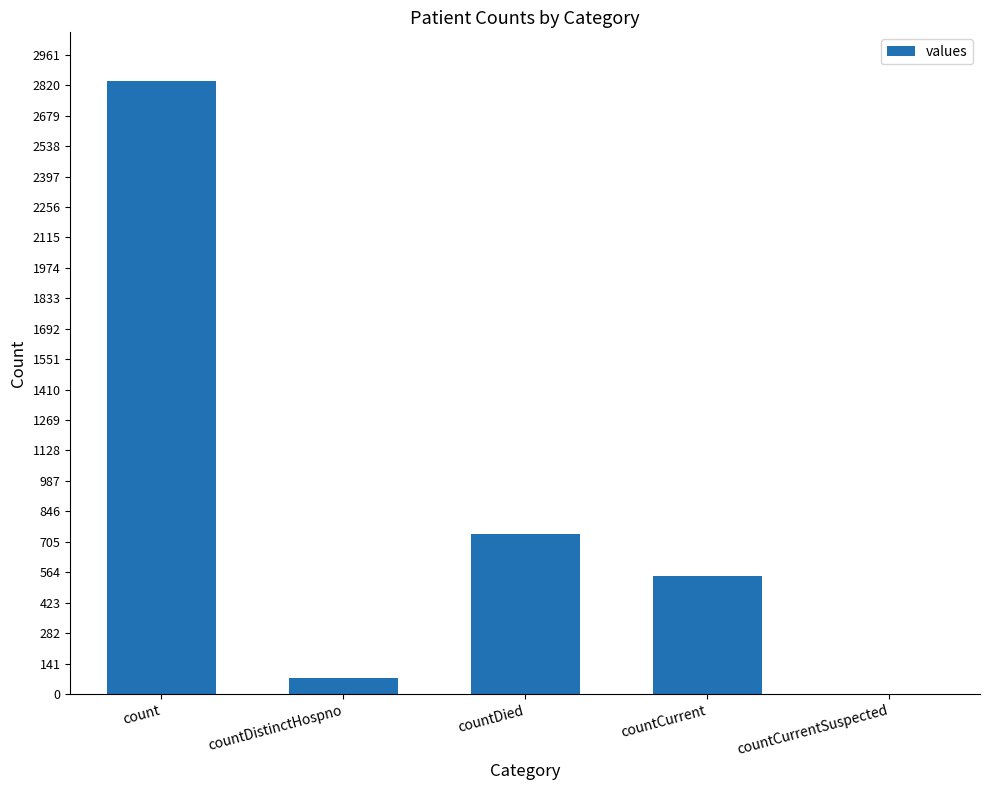

What is the difference between the values at countCurrent and countDistinctHospno?

475